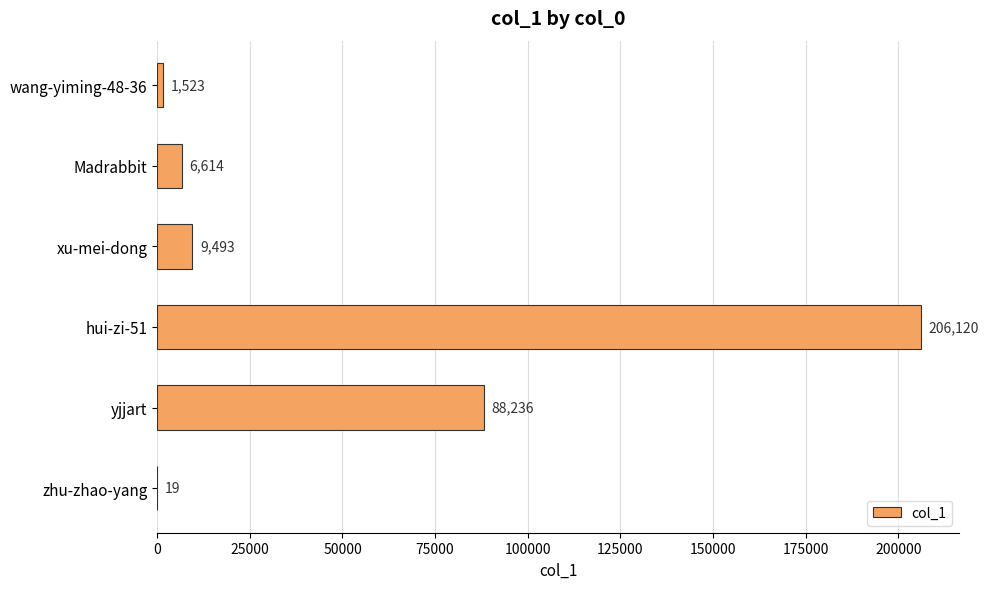

True or false: the data shows 6614 at Madrabbit.

True